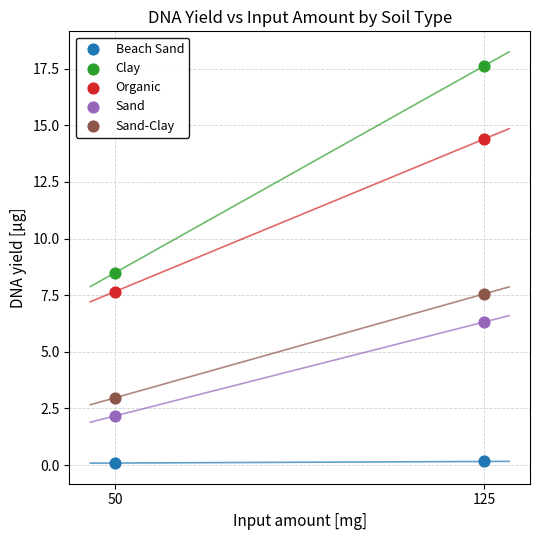

Across all data points, what is the average X value?

87.5